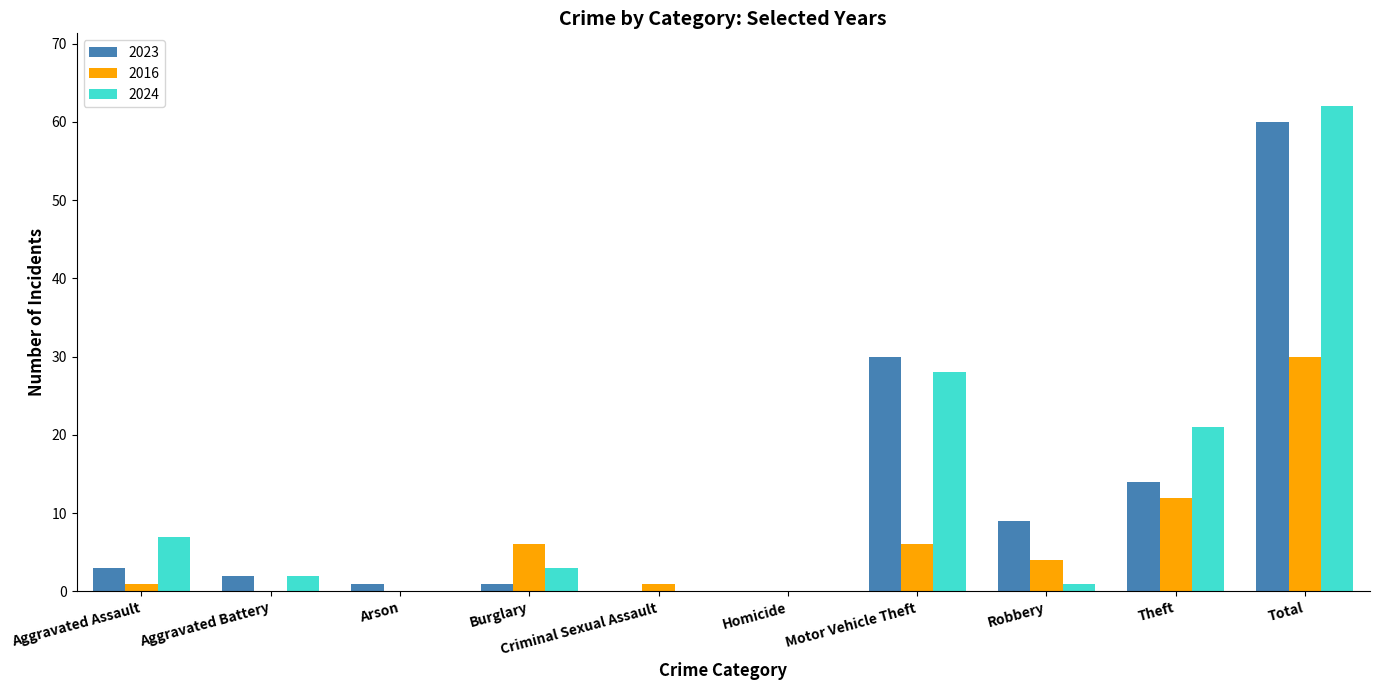

The value of 2024 at Motor Vehicle Theft is 28. True or false?

True